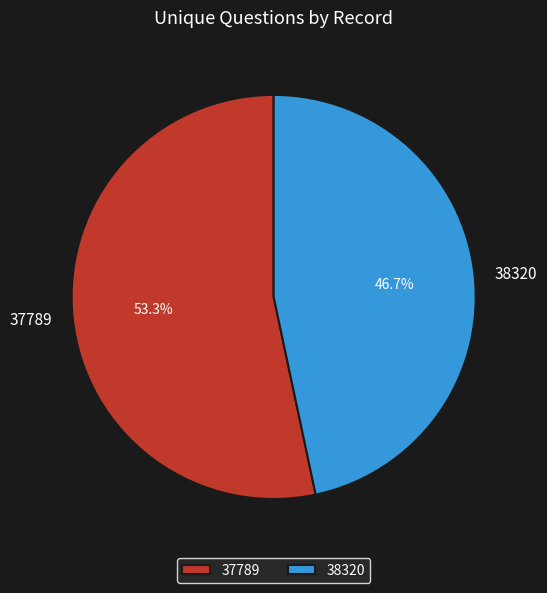

What percentage do 37789 and 38320 together represent?

100.0%